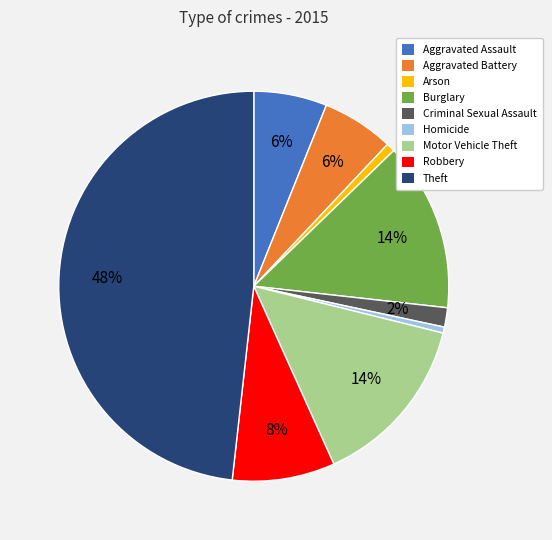

Combined, do Motor Vehicle Theft and Robbery account for over 50%?

No